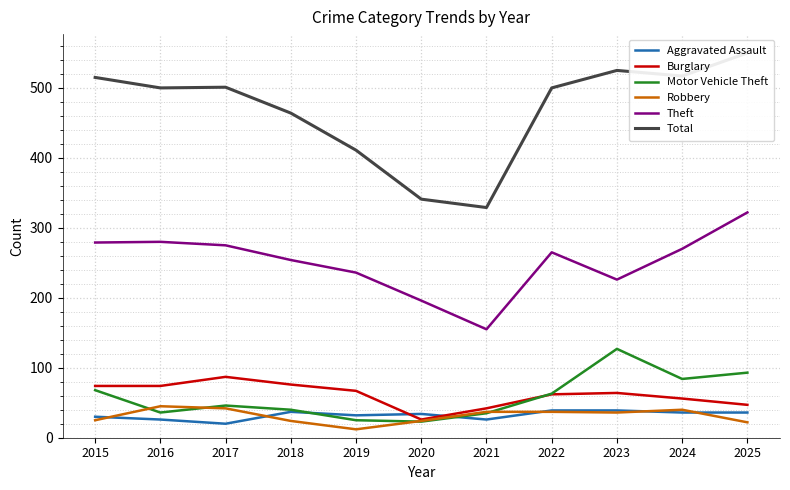

True or false: Robbery has more than 2 points higher than both neighbors.

False